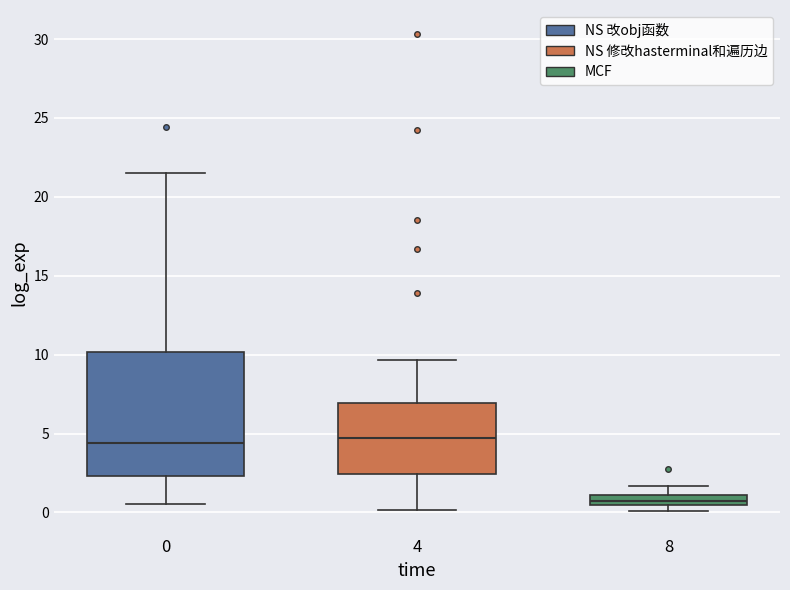

Where is the upper edge of the box at x = 8 on the y-axis? The values are not printed on the chart, so give them approximately, as read against the axis.

1.0